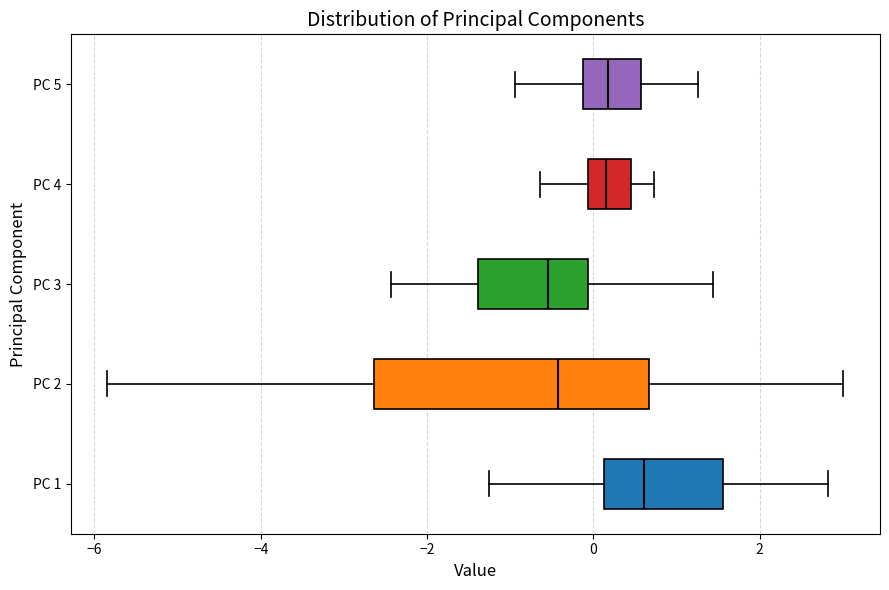

Reading bottom to top, transcribe this box plot: for each box, give where its median line is, the range the box spans, and where its two whiskers end, as read against the x-axis. The values are not printed on the chart, so give them approximately, as read against the axis.

PC 1: median 0.6, box 0.2 to 1.6, whiskers -1.2 to 2.8
PC 2: median -0.4, box -2.6 to 0.6, whiskers -5.8 to 3.0
PC 3: median -0.6, box -1.4 to 0.0, whiskers -2.4 to 1.4
PC 4: median 0.2, box 0.0 to 0.4, whiskers -0.6 to 0.8
PC 5: median 0.2, box -0.2 to 0.6, whiskers -1.0 to 1.2